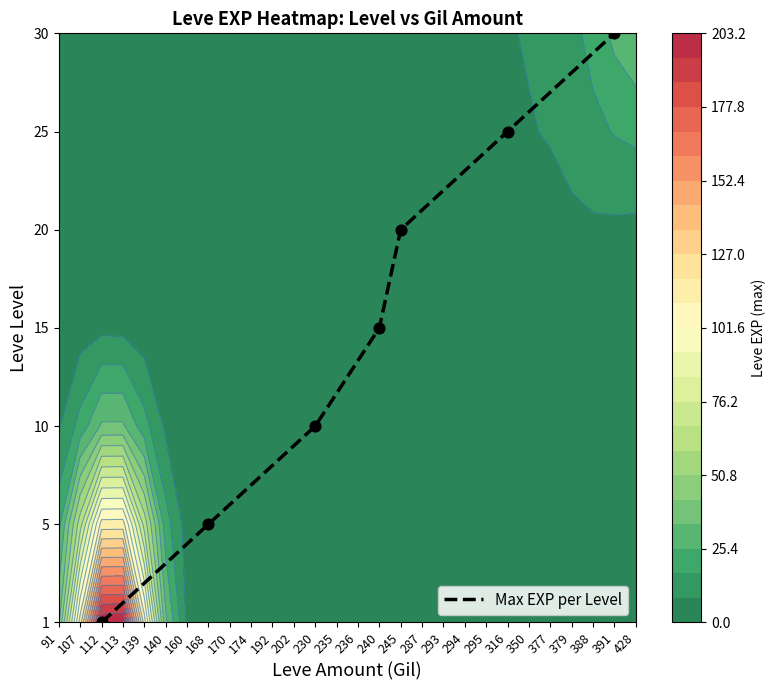

Approximately how many times larger is the value at 316 compared to 245?

1.2